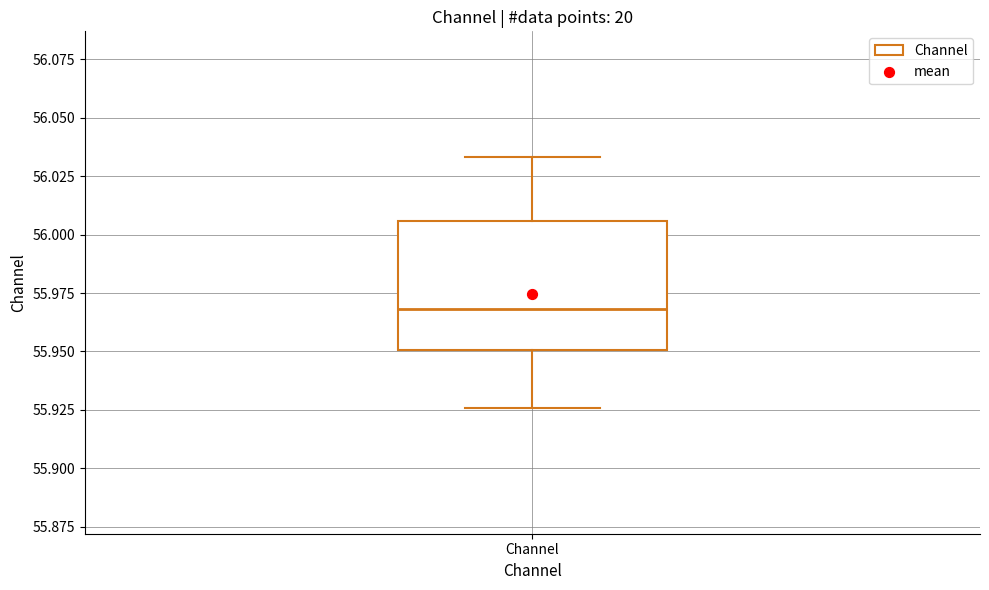

Transcribe this box plot: give where the median line is, the range the box spans, and where the two whiskers end, as read against the y-axis. The values are not printed on the chart, so give them approximately, as read against the axis.

median 55.970, box 55.950 to 56.005, whiskers 55.925 to 56.035